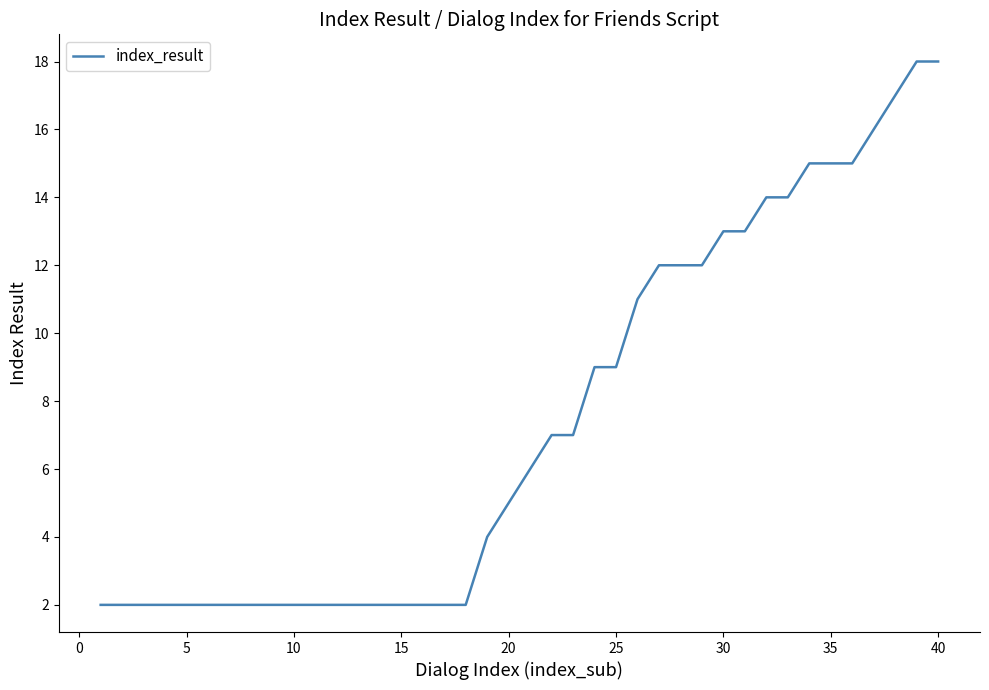

What is the greatest value displayed?

18